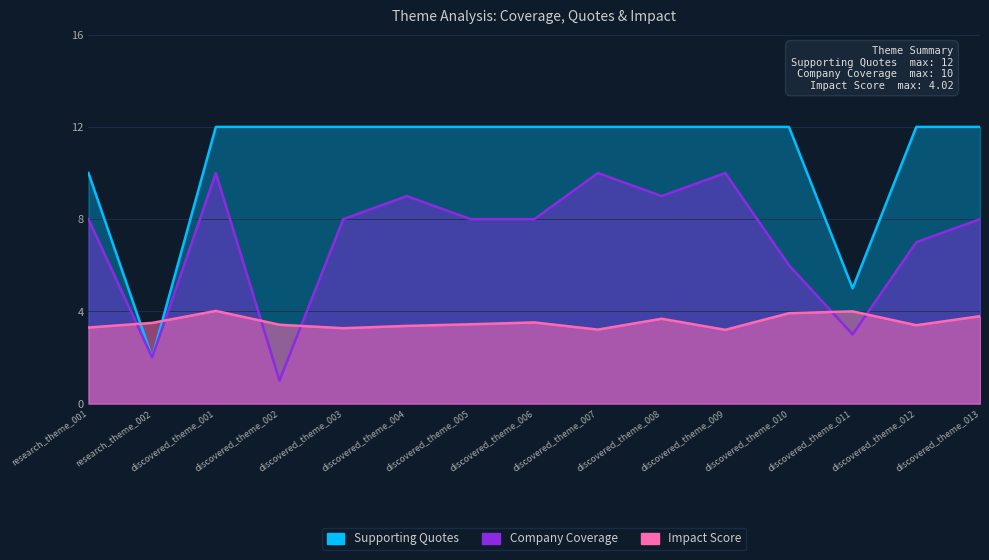

The Company Coverage series shows 16.2 at discovered_theme_001. True or false?

False